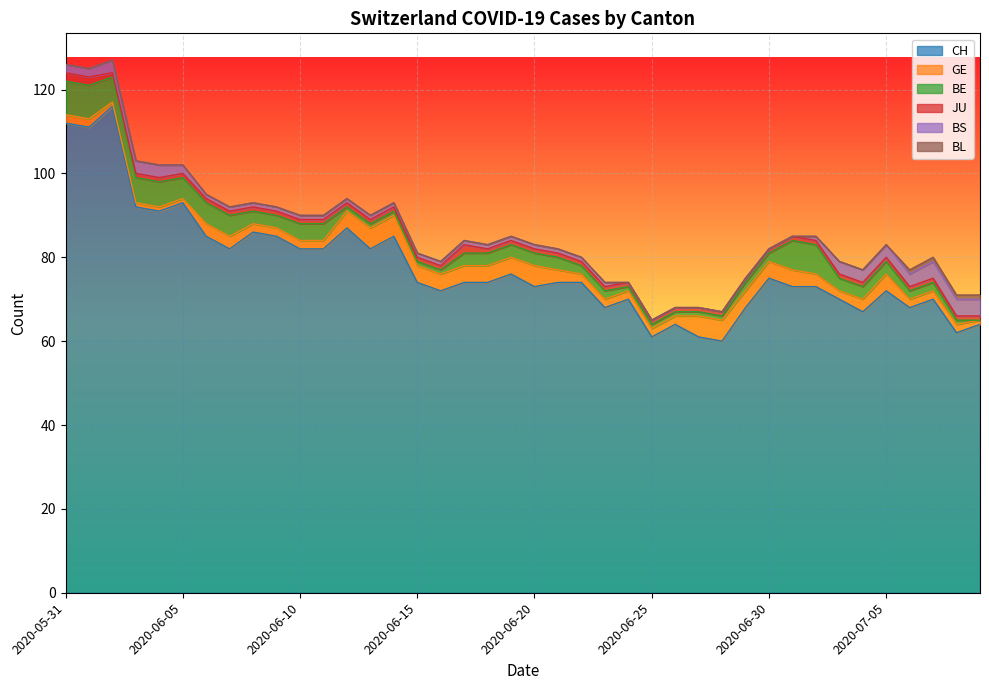

In GE, how many points are lower than both neighbors (excluding endpoints)?

1